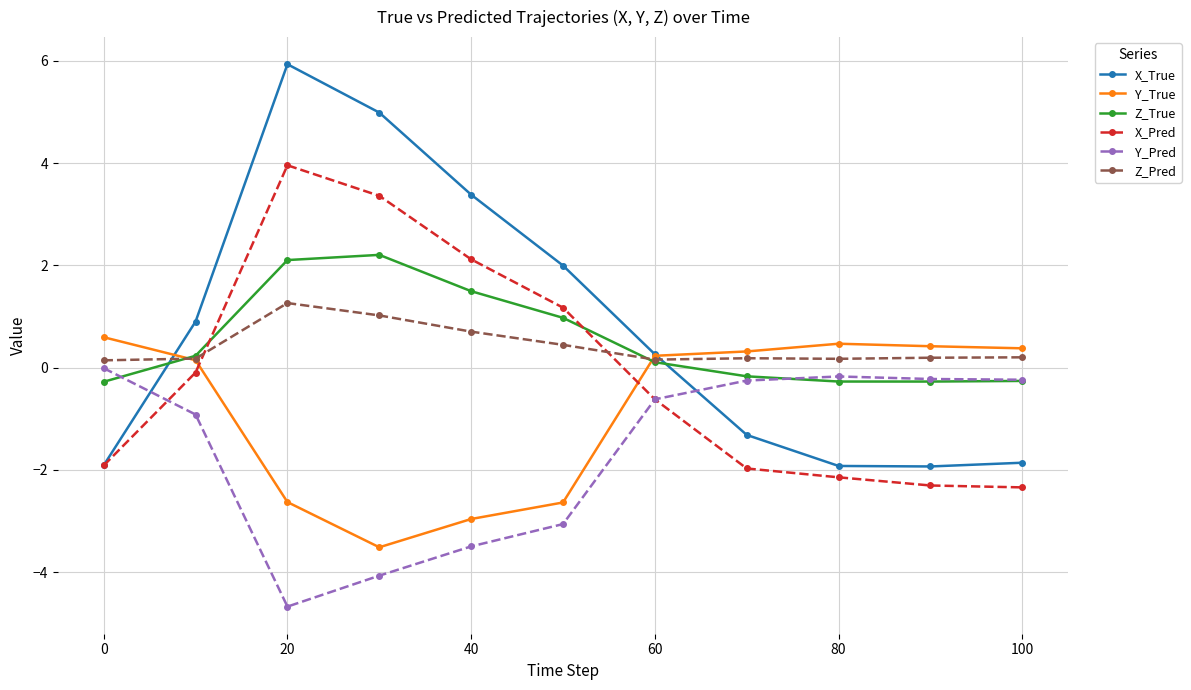

How many interior local peaks does the X_Pred series have?

1